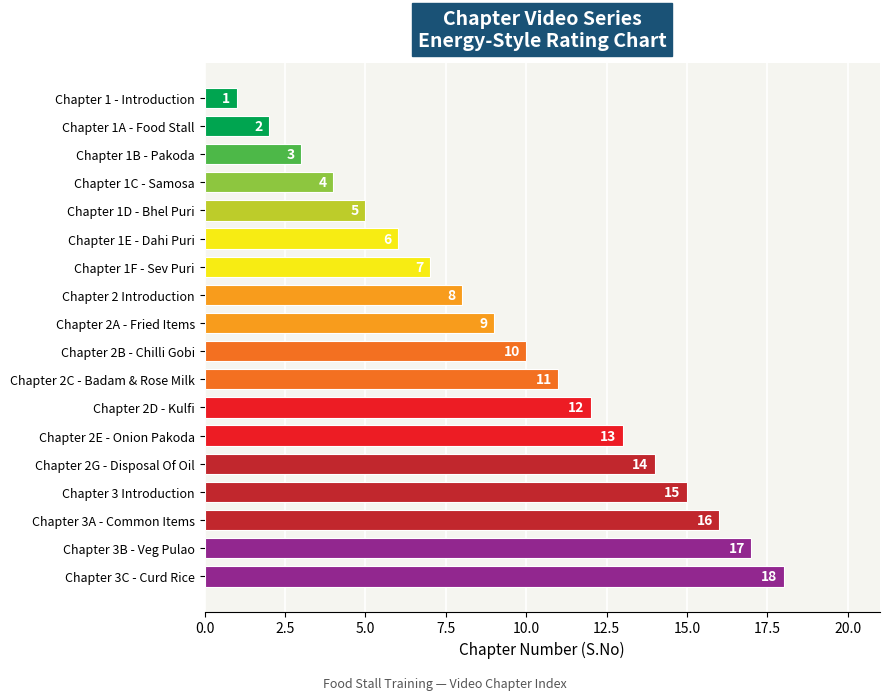

Rank the categories by value from highest to lowest.

Chapter 3C - Curd Rice, Chapter 3B - Veg Pulao, Chapter 3A - Common Items, Chapter 3 Introduction, Chapter 2G - Disposal Of Oil, Chapter 2E - Onion Pakoda, Chapter 2D - Kulfi, Chapter 2C - Badam & Rose Milk, Chapter 2B - Chilli Gobi, Chapter 2A - Fried Items, Chapter 2 Introduction, Chapter 1F - Sev Puri, Chapter 1E - Dahi Puri, Chapter 1D - Bhel Puri, Chapter 1C - Samosa, Chapter 1B - Pakoda, Chapter 1A - Food Stall, Chapter 1 - Introduction